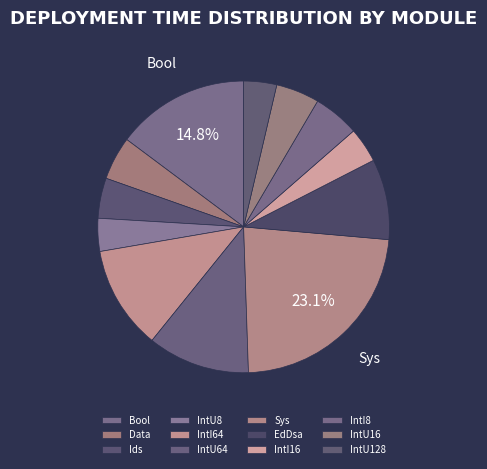

Does EdDsa represent more than half of the total?

No